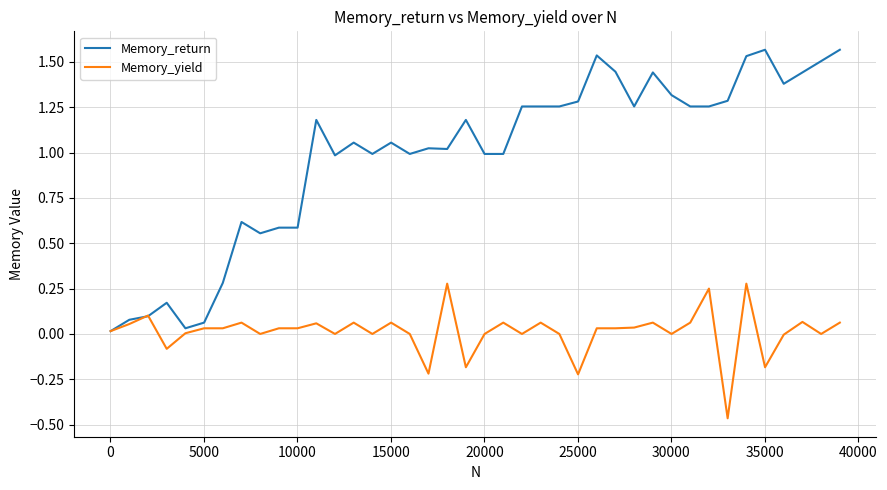

Which series has the widest spread of values?

Memory_return